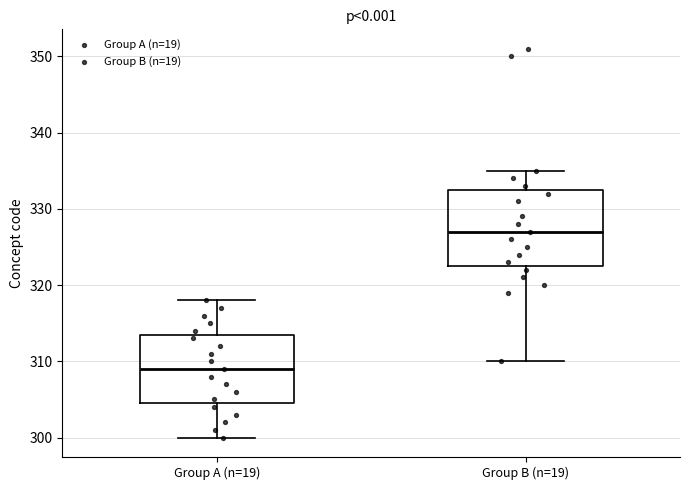

Reading left to right, read every box against the y-axis: the position of its median line, the range the box covers, and the ends of its whiskers. The values are not printed on the chart, so give them approximately, as read against the axis.

Group A (n=19): median 309, box 305 to 314, whiskers 300 to 318
Group B (n=19): median 327, box 323 to 333, whiskers 310 to 335